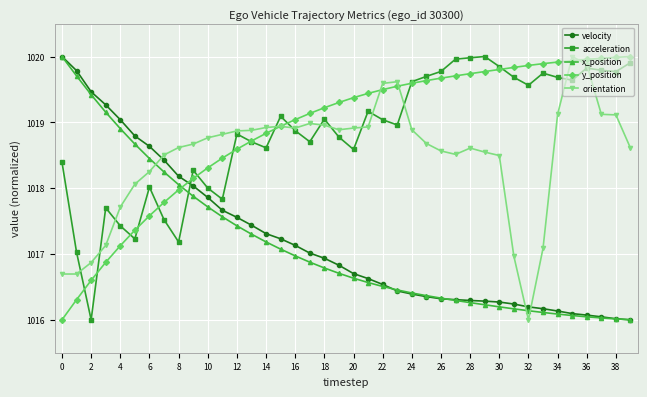

Count the number of categories in the chart.

40